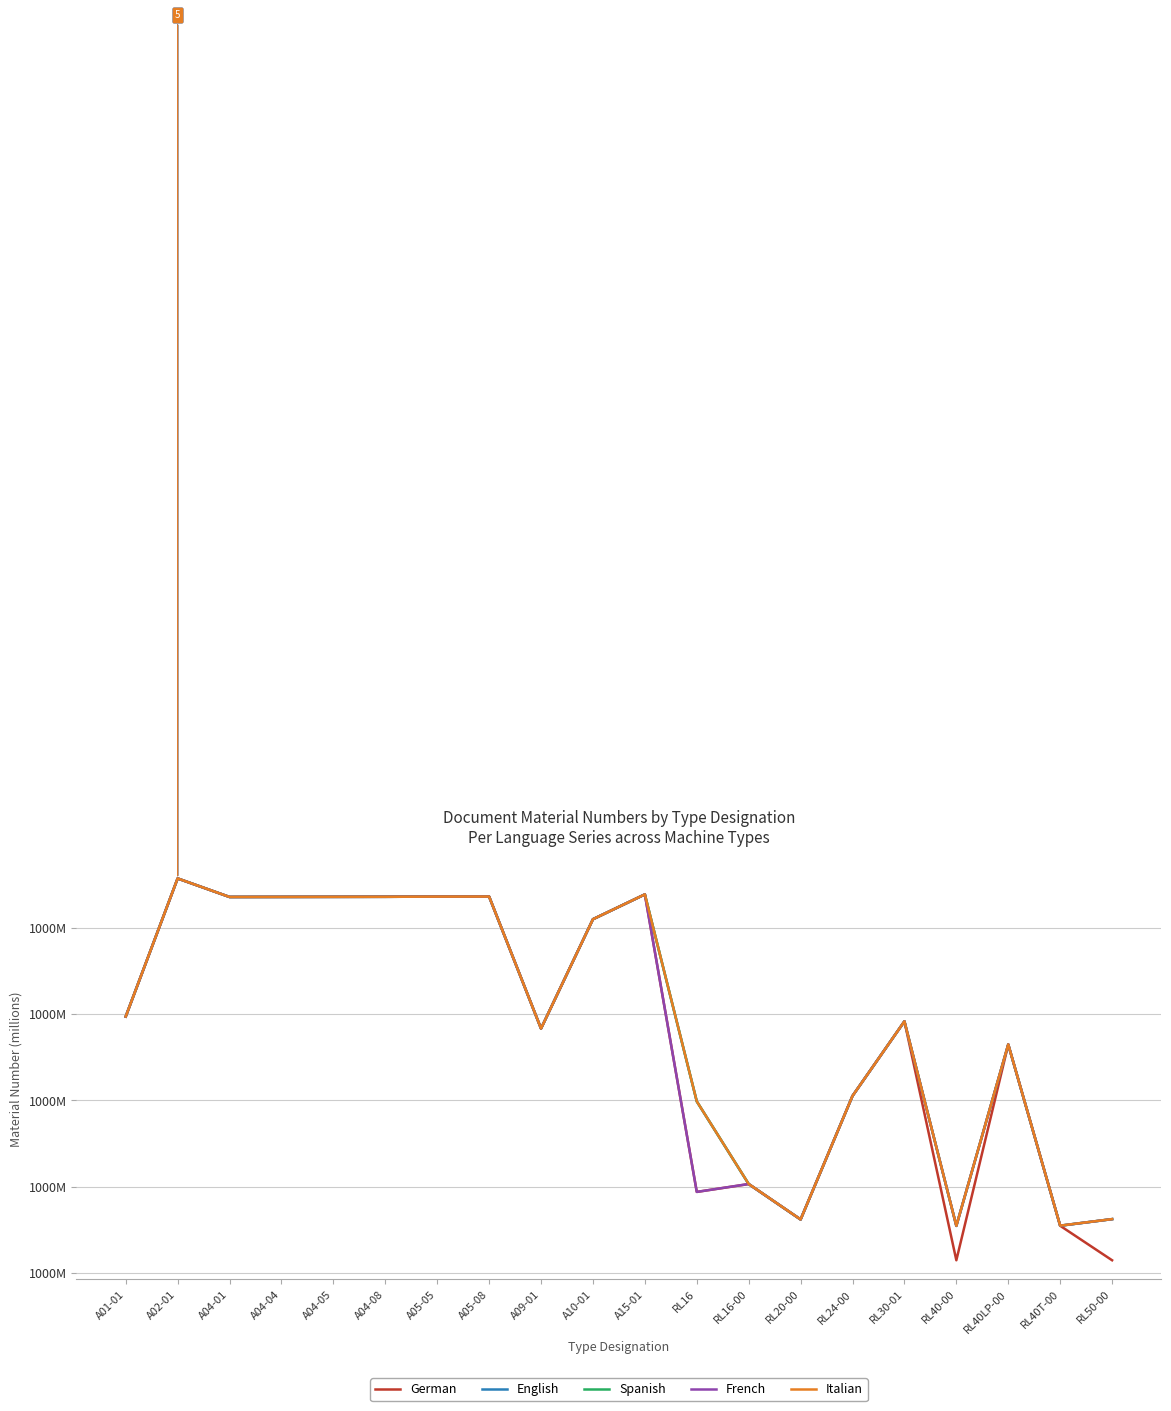

True or false: Italian and German intersect in this chart.

True